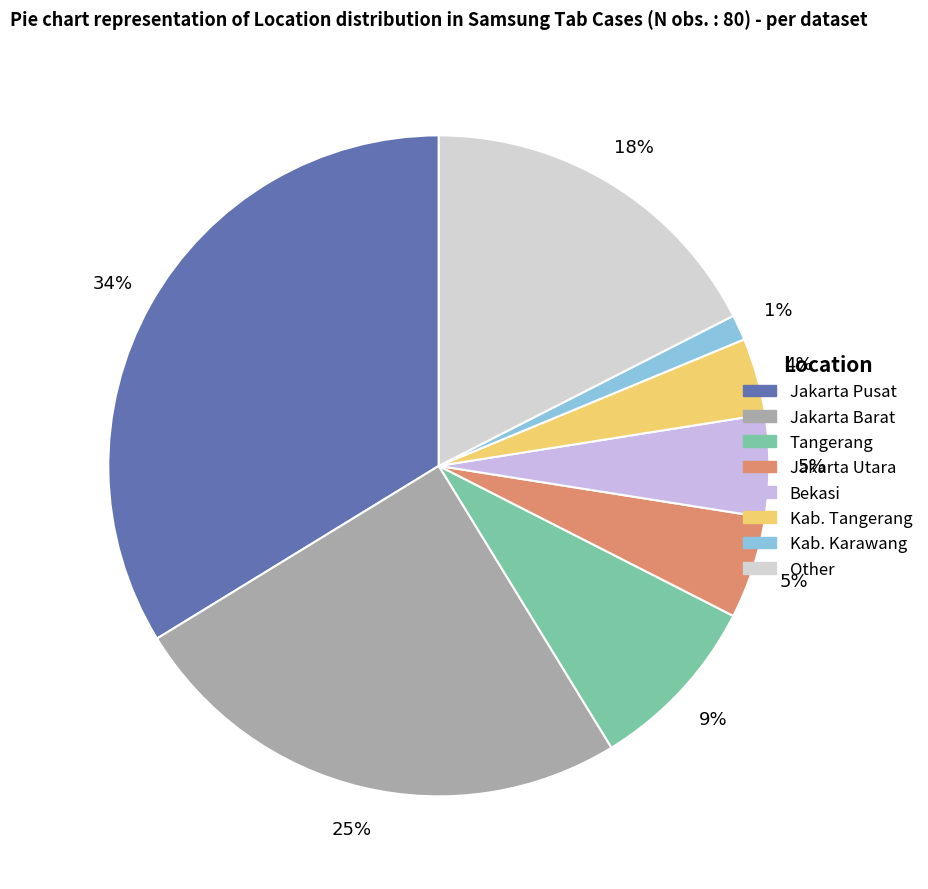

What is the smallest slice in the pie chart?

Kab. Karawang